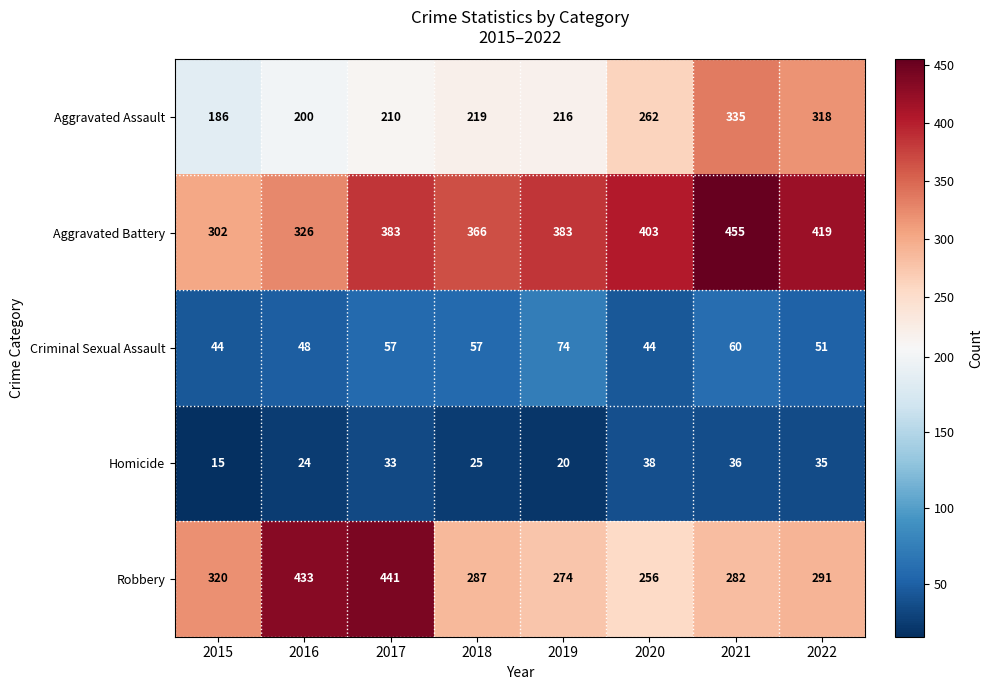

Which series changed the most between 2015 and 2018?

Aggravated Battery